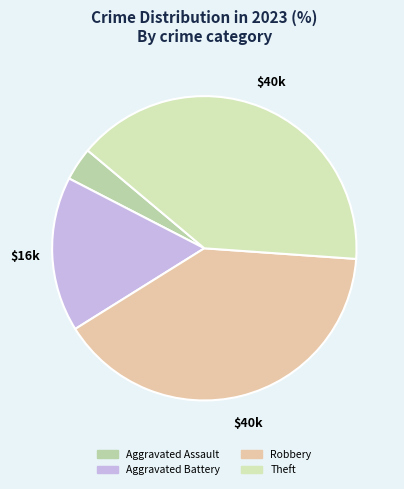

How many segments does this pie chart have?

4